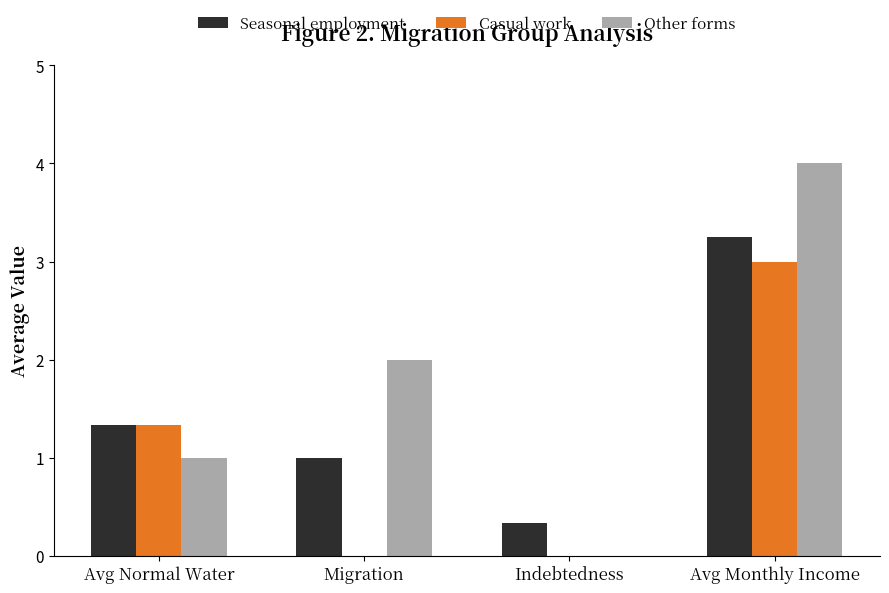

At which category is the sum across all series the highest?

Avg Monthly Income